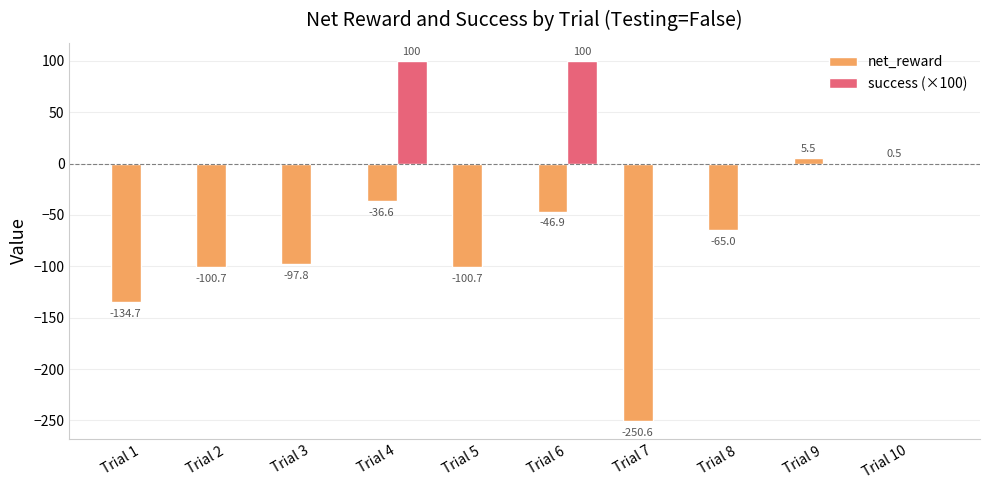

Does the chart contain stacked bars?

No